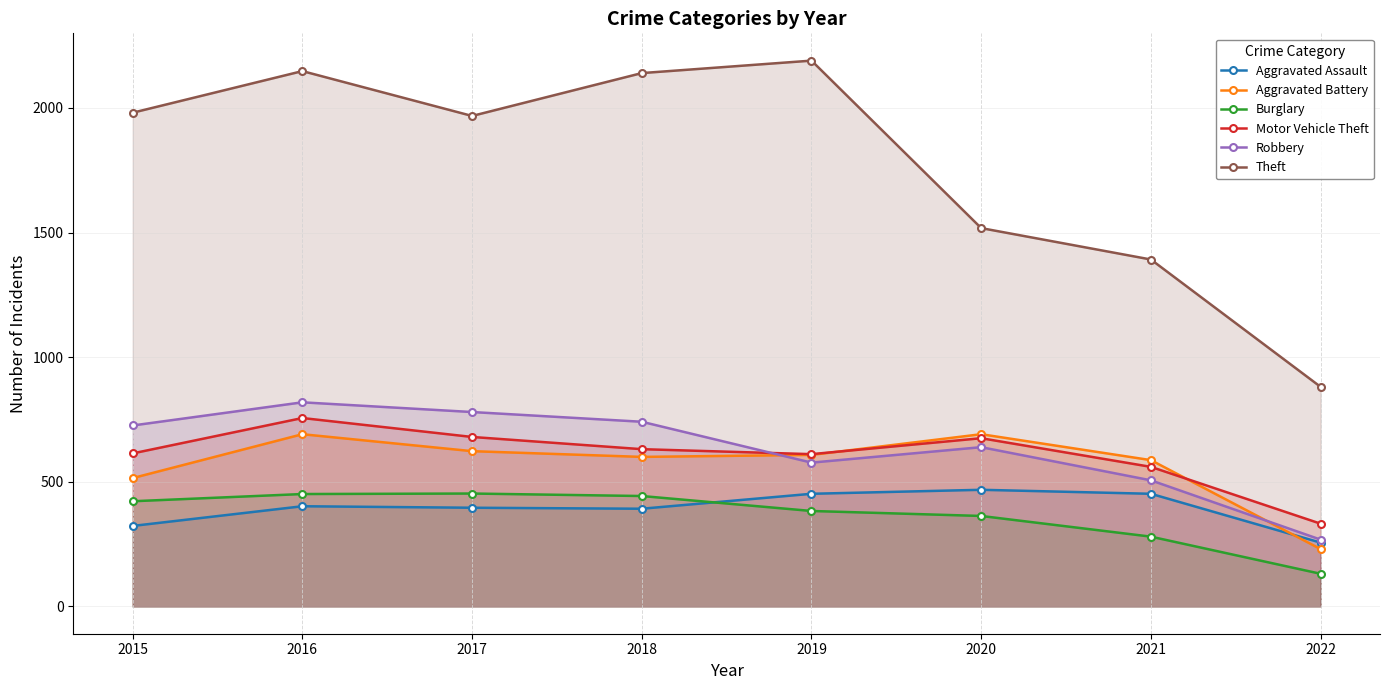

How many interior local peaks does the Burglary series have?

1